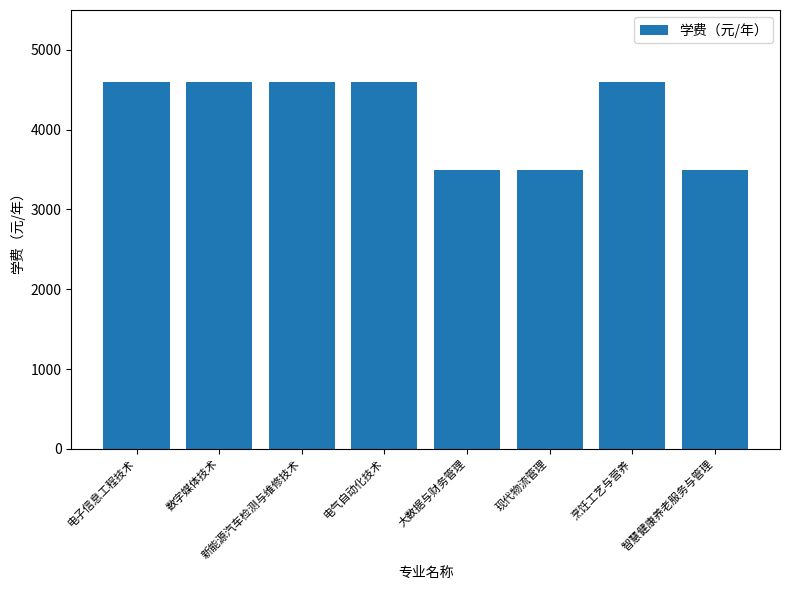

What is the change in value from 电子信息工程技术 to 智慧健康养老服务与管理?

-1100